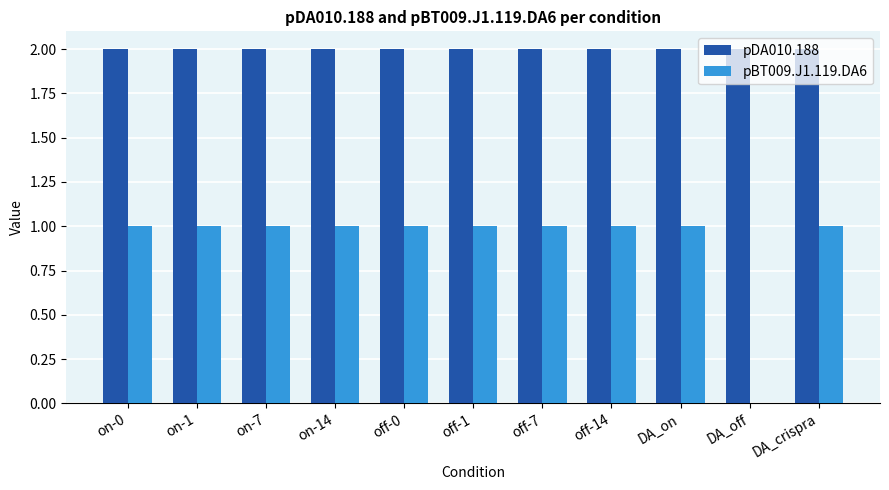

Count the number of data series in this chart.

2